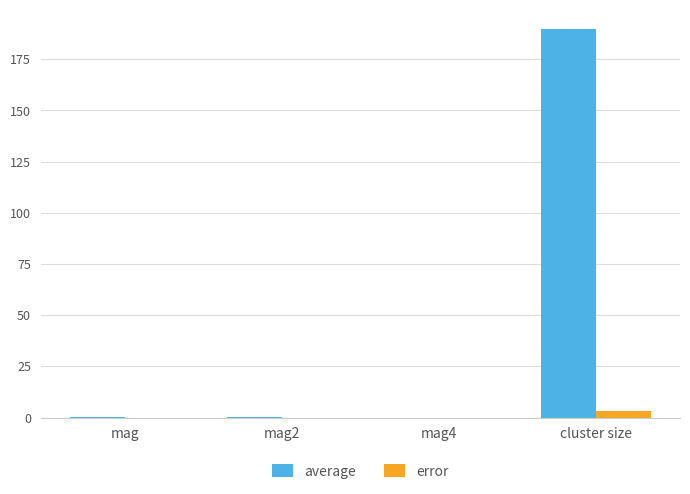

Which category has the highest value across all series?

cluster size